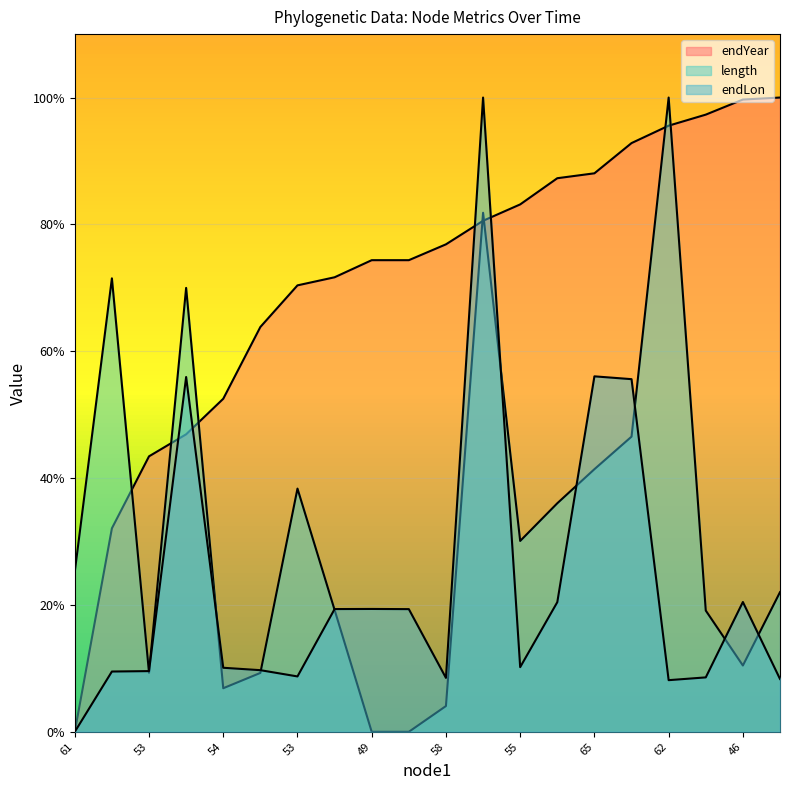

Does the chart display data point markers on the line(s)?

No